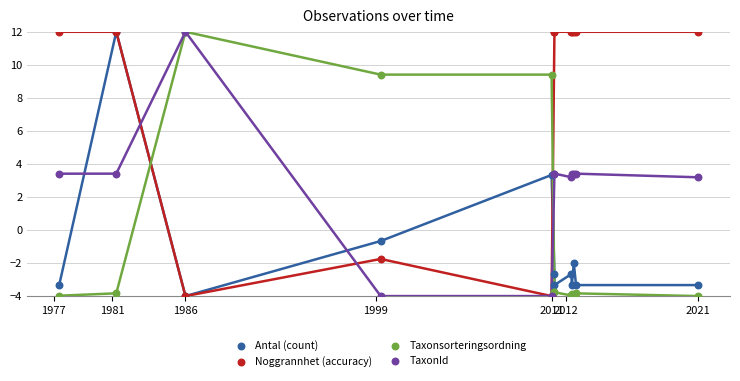

What are all the series names shown in the legend?

Antal (count), Noggrannhet (accuracy), Taxonsorteringsordning, TaxonId